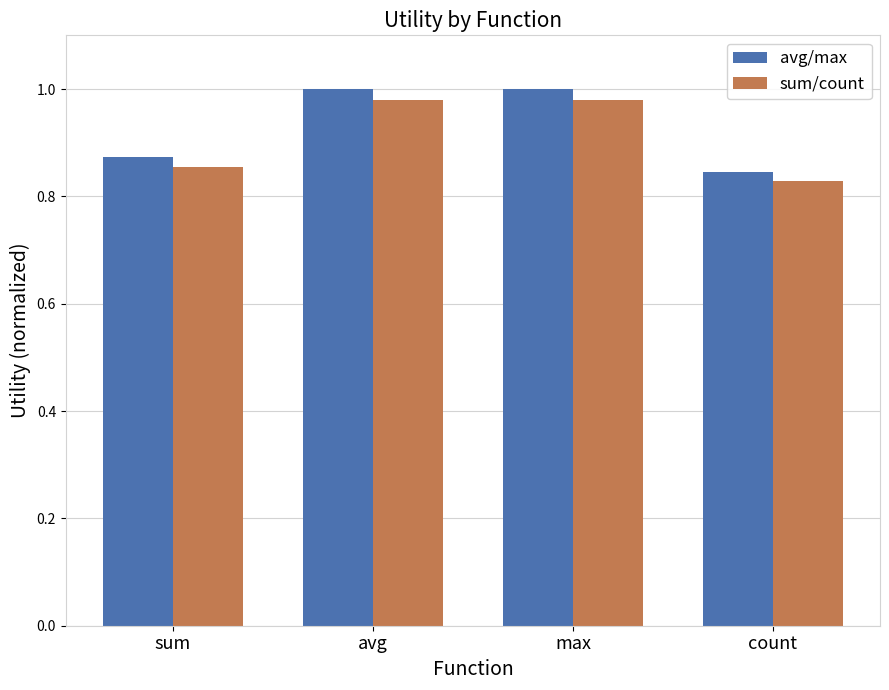

Where is avg/max nearest to the value 0?

count